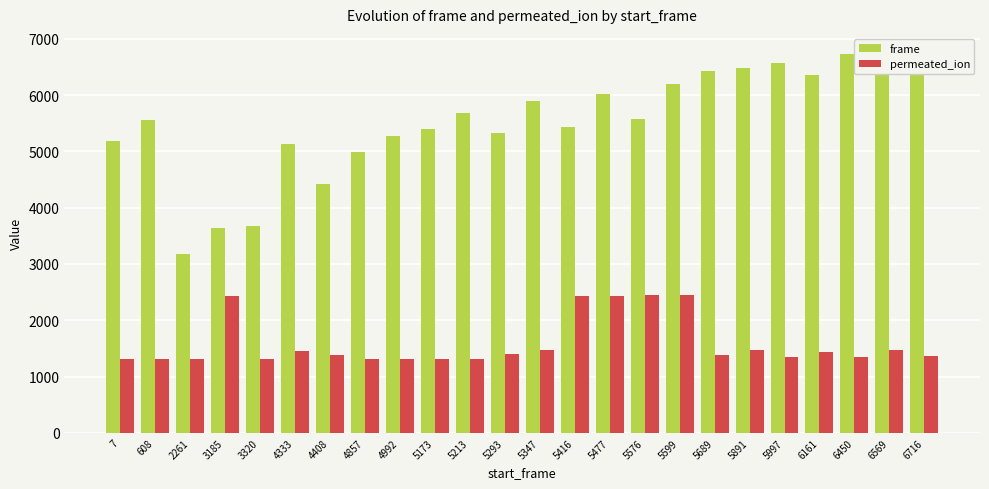

The value of permeated_ion at 5576 is 4155. True or false?

False